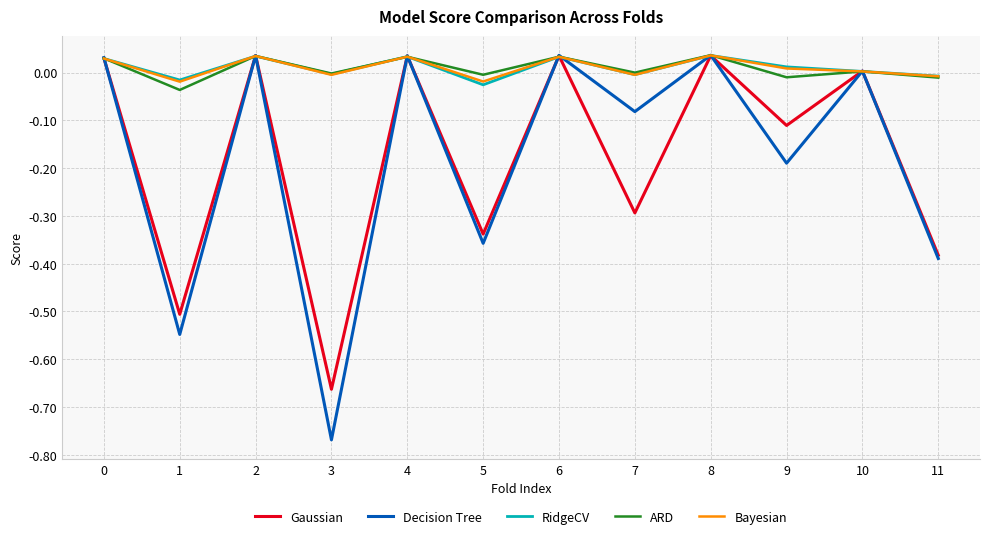

At which label does Decision Tree reach its minimum?

3